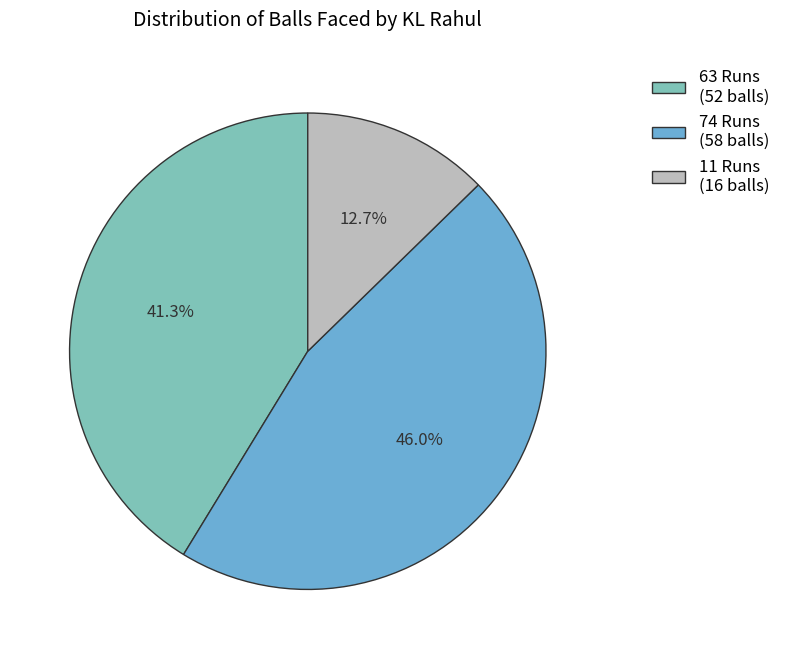

Does any single category account for the majority?

No